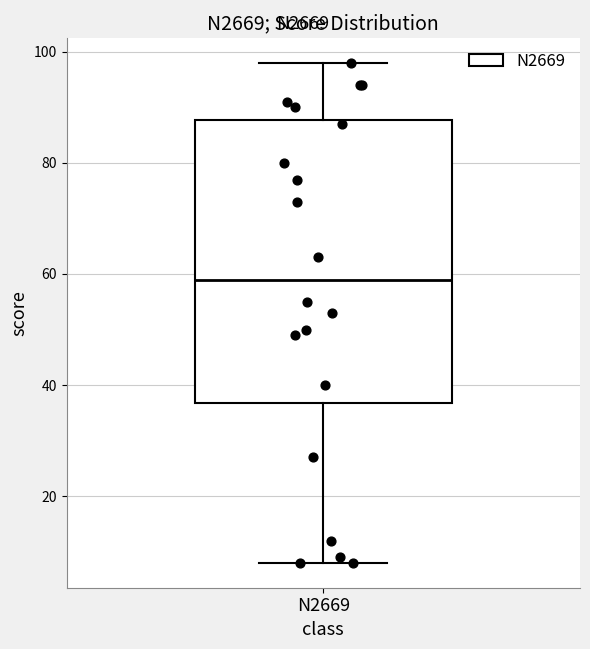

Read this box plot against the y-axis: the position of the median line, the range covered by the box, and the ends of both whiskers. The values are not printed on the chart, so give them approximately, as read against the axis.

median 60, box 36 to 88, whiskers 8 to 98